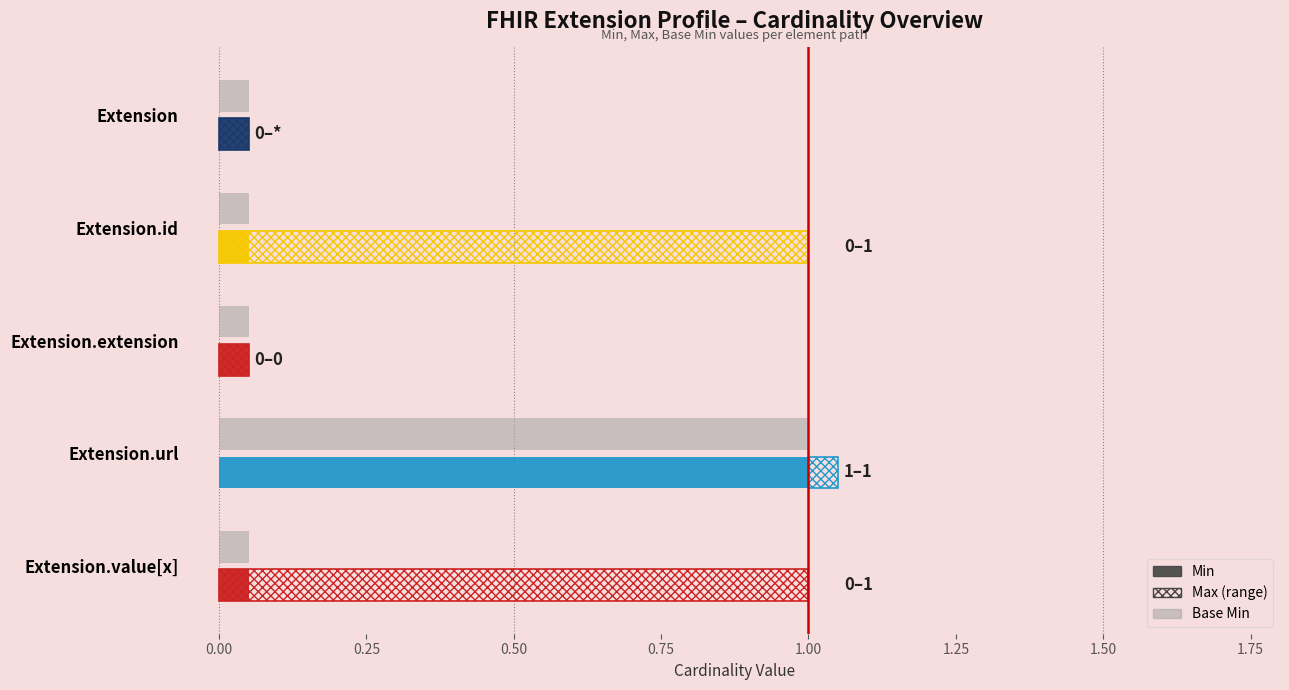

How many positive values does the Min series have?

1